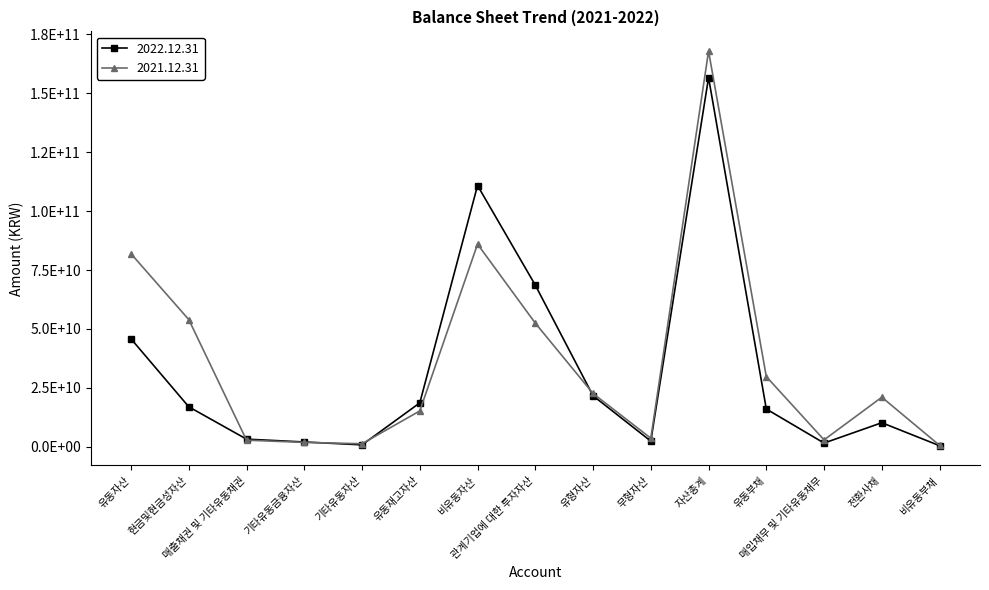

Reading left to right, transcribe all the data shown in this chart.

2022.12.31: 유동자산=45792646957	현금및현금성자산=16951410756	매출채권 및 기타유동채권=3225691692	기타유동금융자산=2021034816	기타유동자산=794762228	유동재고자산=18610147377	비유동자산=110853447397	관계기업에 대한 투자자산=68580427377	유형자산=21636172747	무형자산=2387897368	자산총계=156646094354	유동부채=16009198609	매입채무 및 기타유동채무=1559063052	전환사채=10196200888	비유동부채=441244179
2021.12.31: 유동자산=81902829396	현금및현금성자산=53960864736	매출채권 및 기타유동채권=2781250937	기타유동금융자산=1841785219	기타유동자산=1270609757	유동재고자산=15188938702	비유동자산=85981195272	관계기업에 대한 투자자산=52450967794	유형자산=22601288559	무형자산=3621306114	자산총계=167884024668	유동부채=29760238829	매입채무 및 기타유동채무=2910763557	전환사채=21013212106	비유동부채=582896051